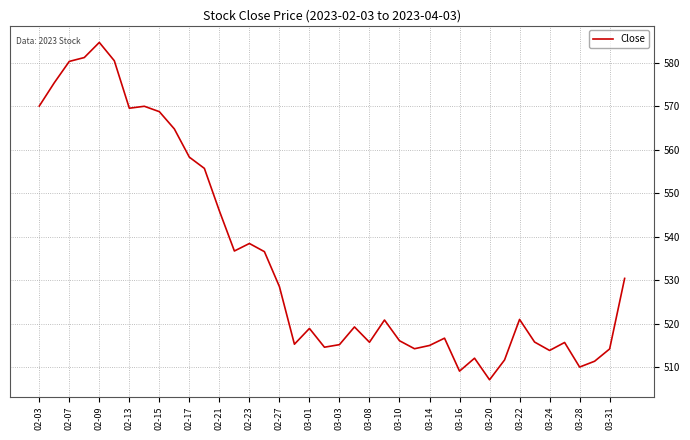

What is the maximum value shown in the chart?

584.8